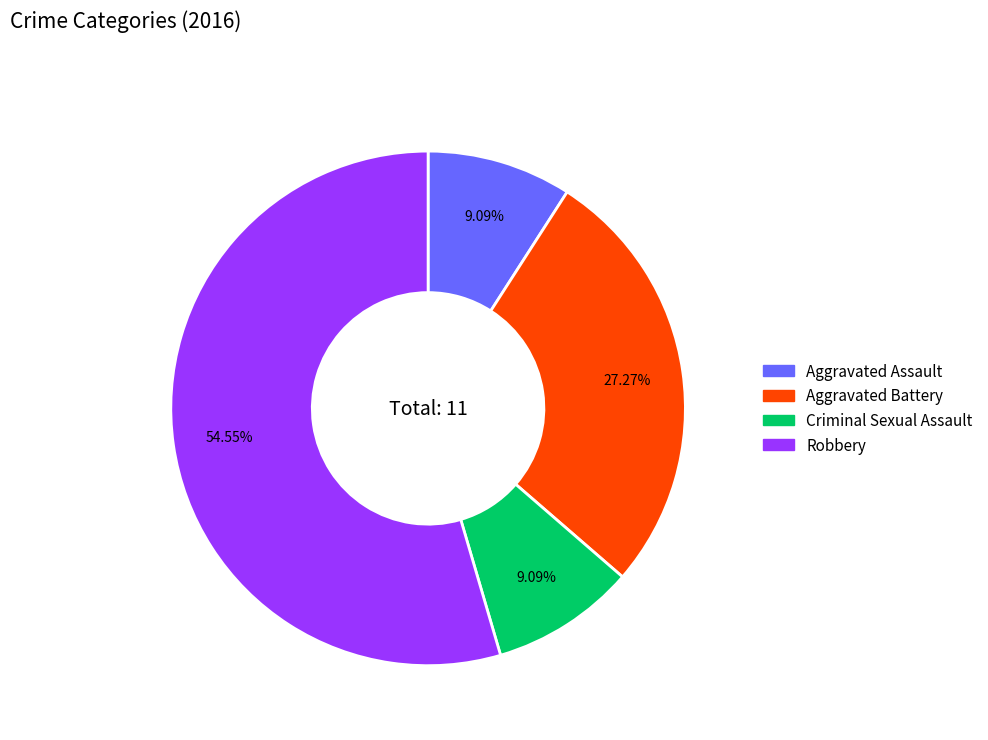

To the nearest percent, what portion does Robbery represent?

55%